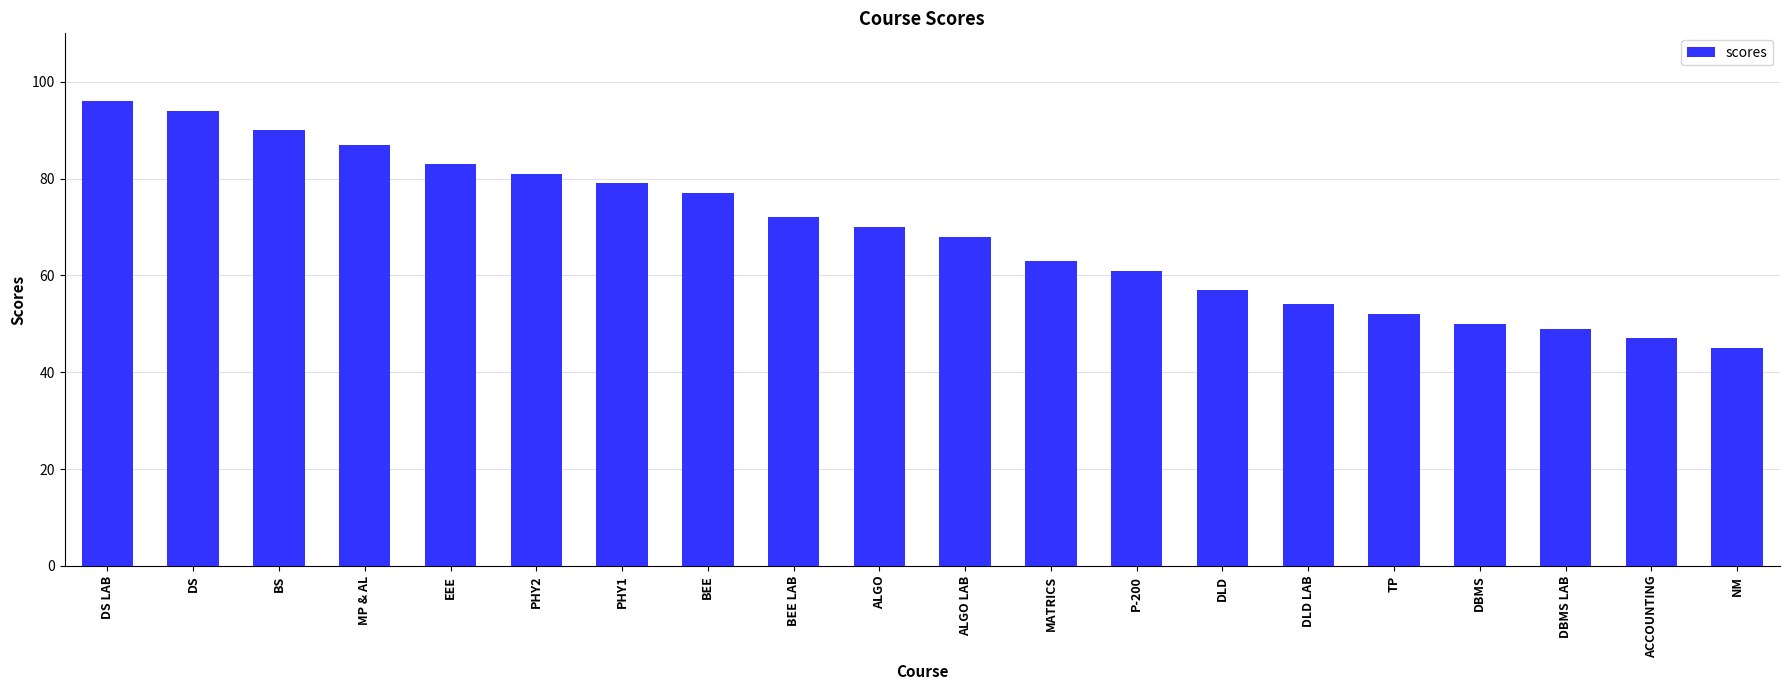

What is the change in value from DS to NM?

-49